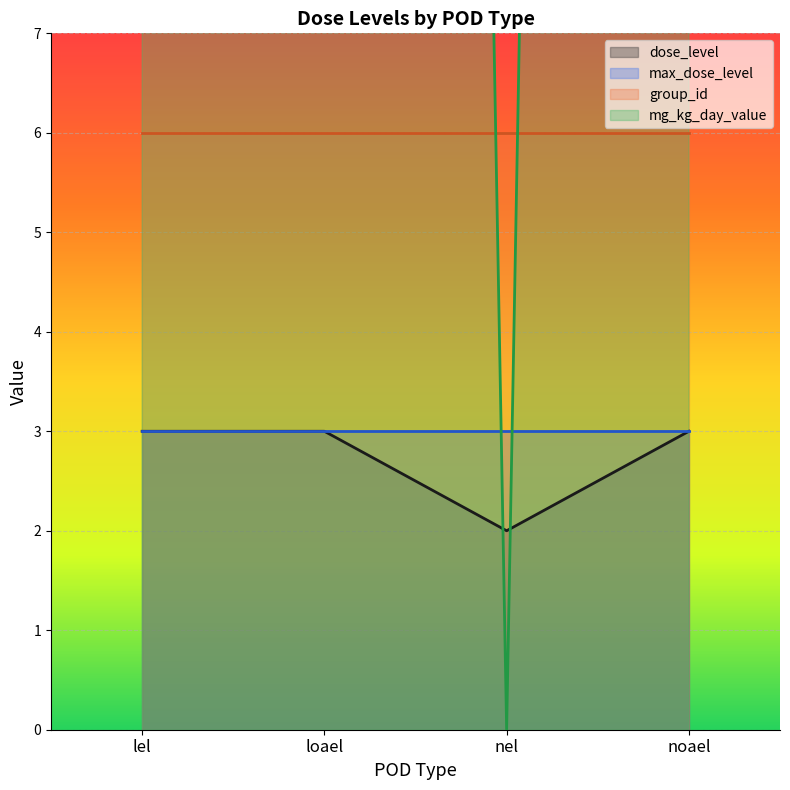

How many categories are shown in the chart?

4